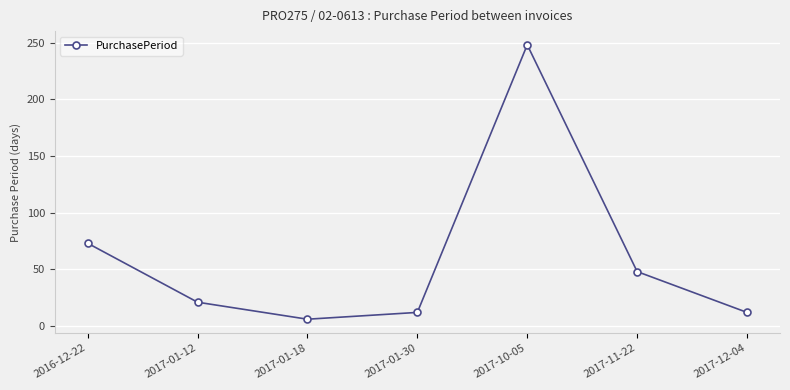

Where is the first local maximum?

2017-10-05